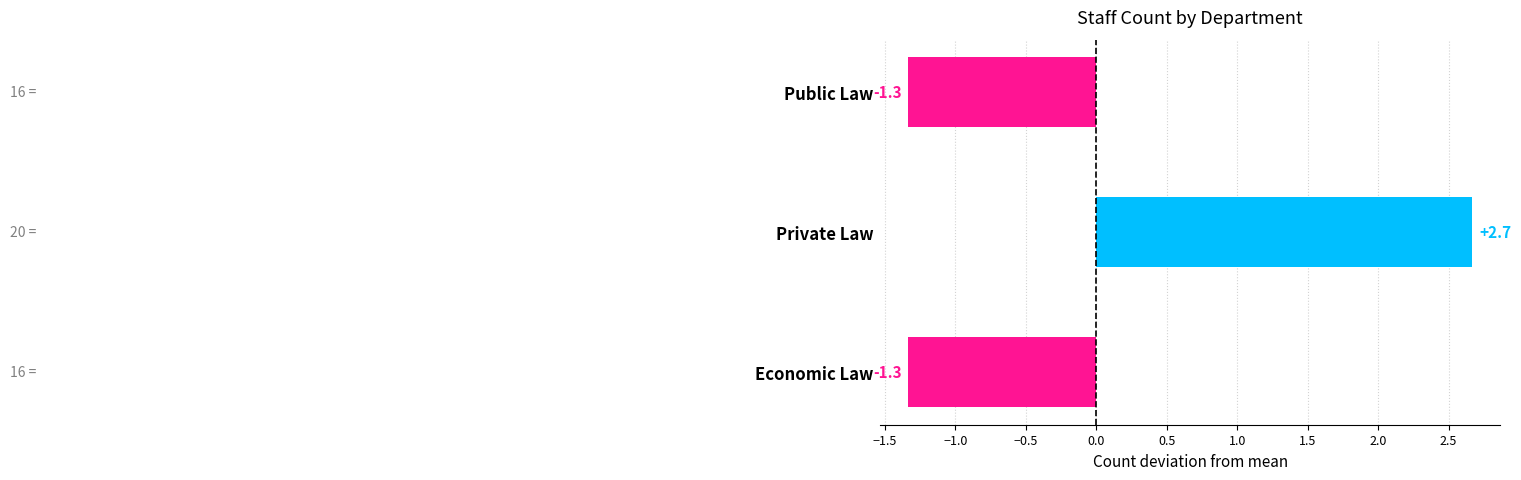

Which has a higher value, Private Law or Economic Law?

Private Law